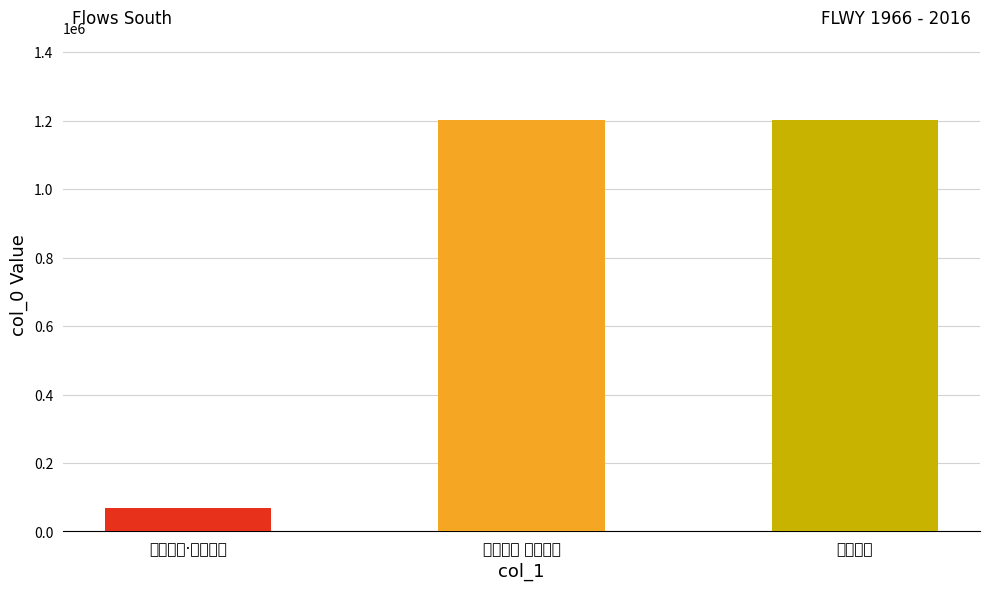

What is the sum of all values?

2472459